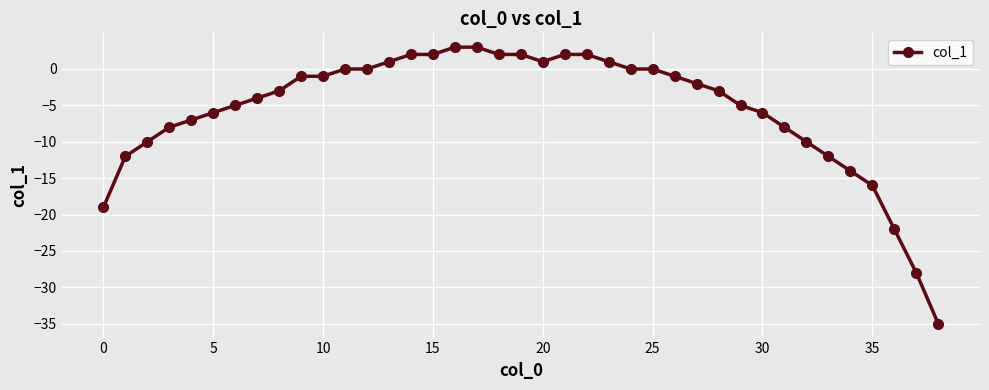

What is the average value?

-6